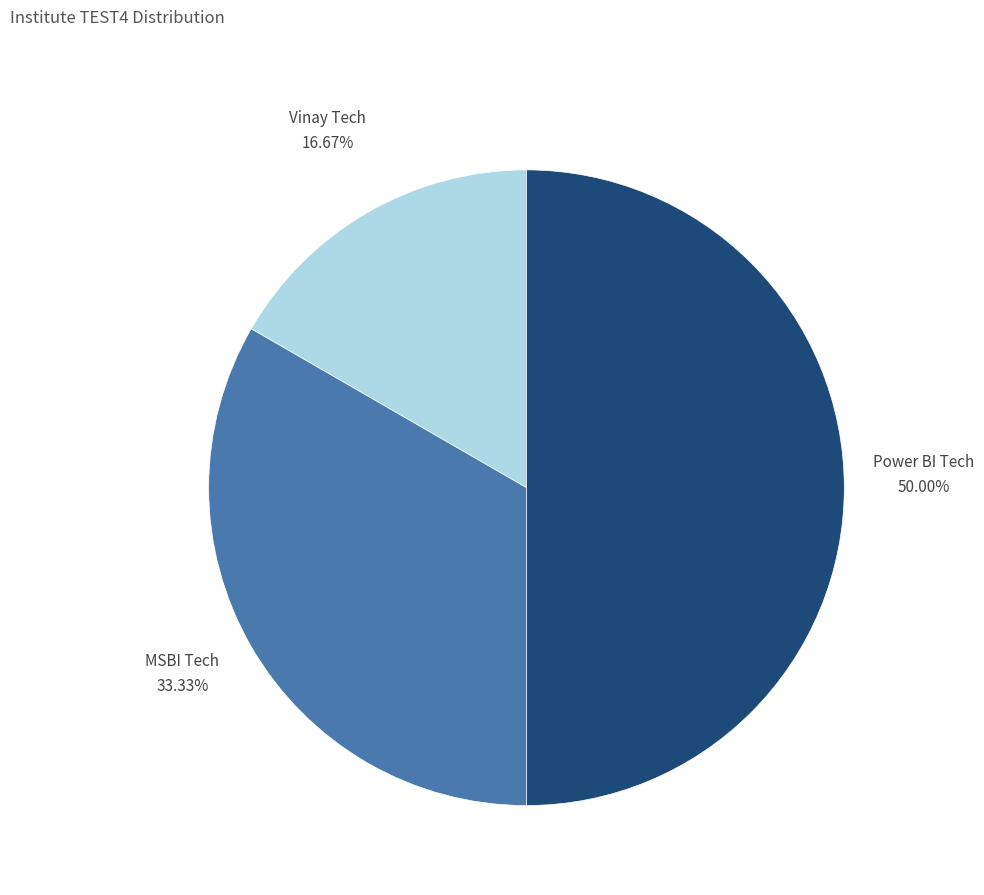

What is the smallest slice in the pie chart?

Vinay Tech